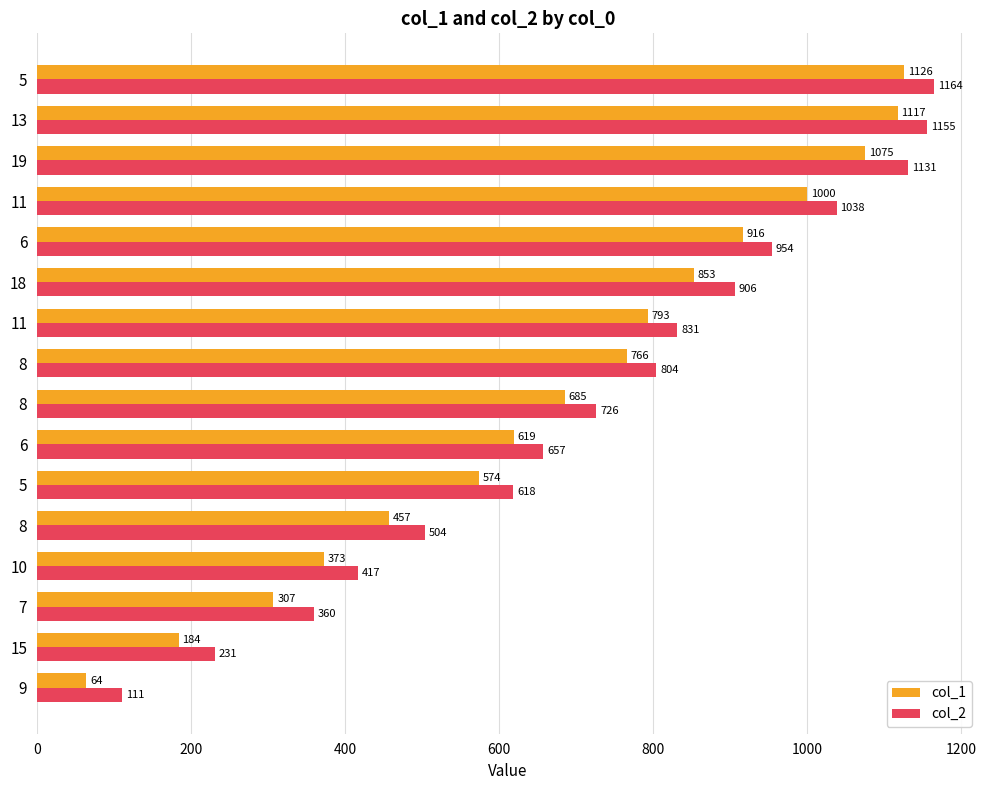

How many data points in col_1 are less than 766?

8